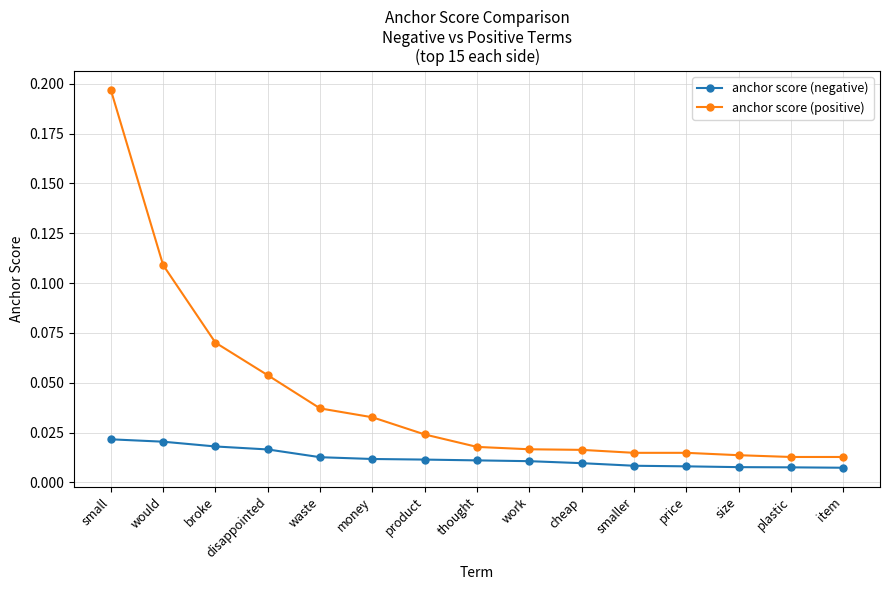

What is the label of the 11th point from the left?

smaller